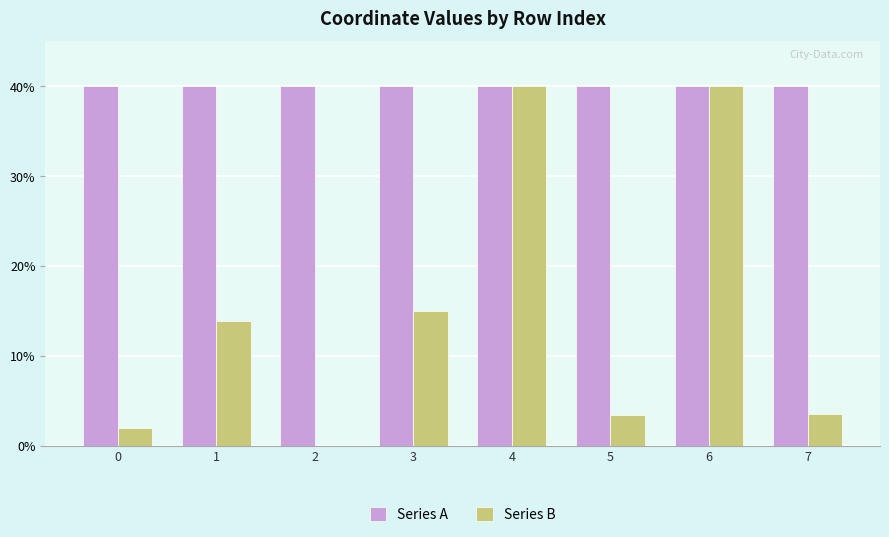

What are all the series names shown in the legend?

Series A, Series B